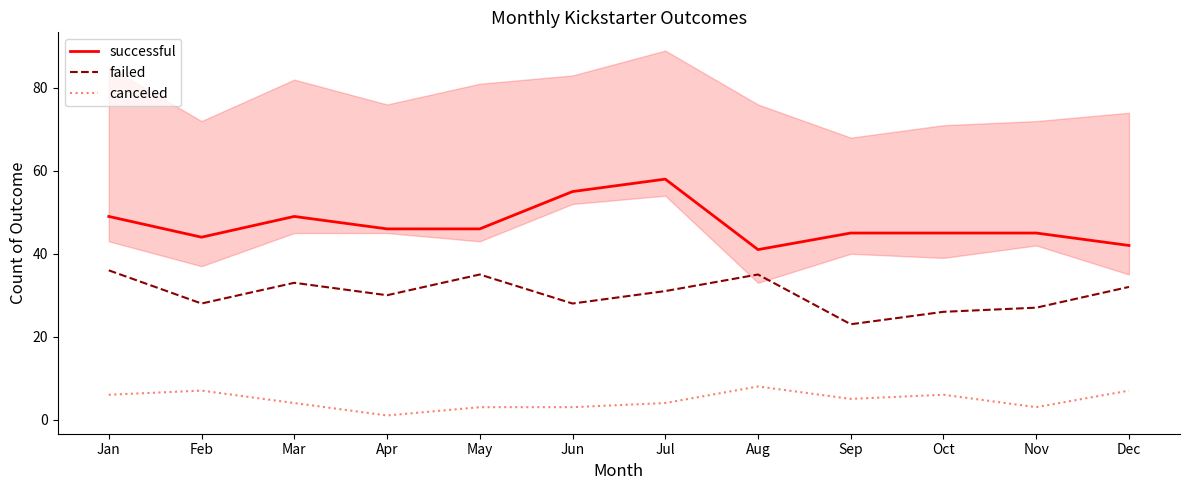

What is the total value across all series at Jul?

93